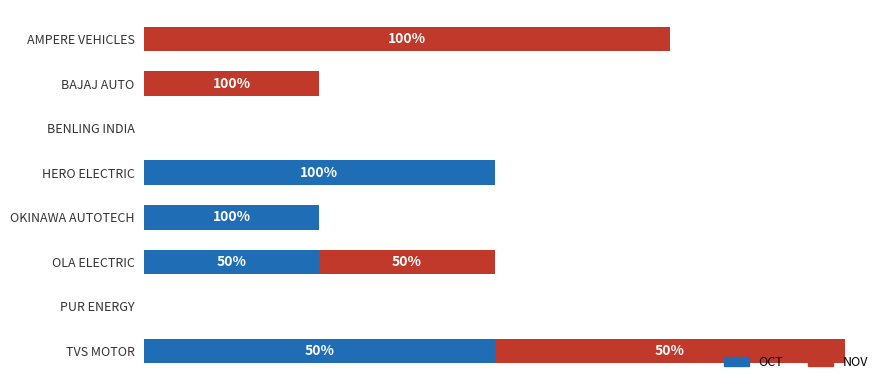

Which series has the widest spread of values?

NOV